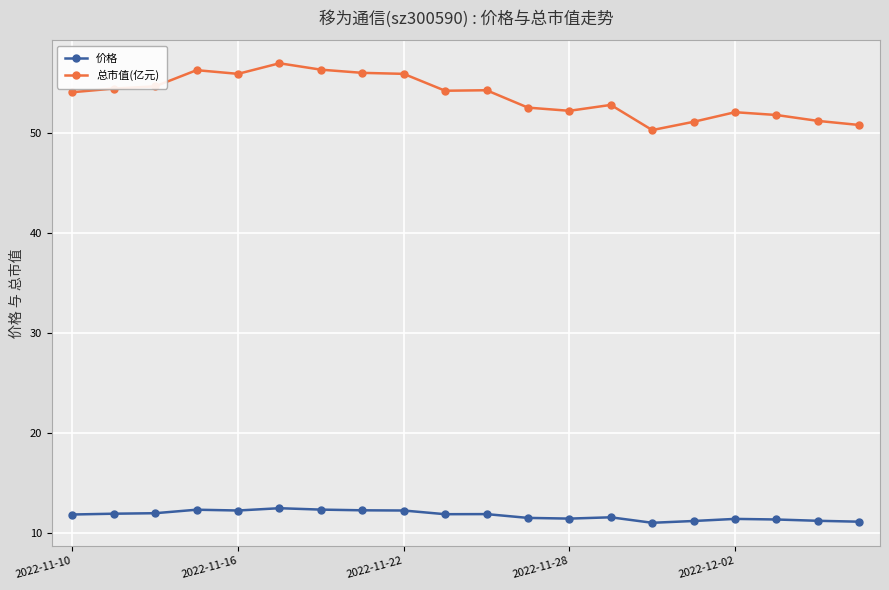

Which series has the widest spread of values?

总市值(亿元)